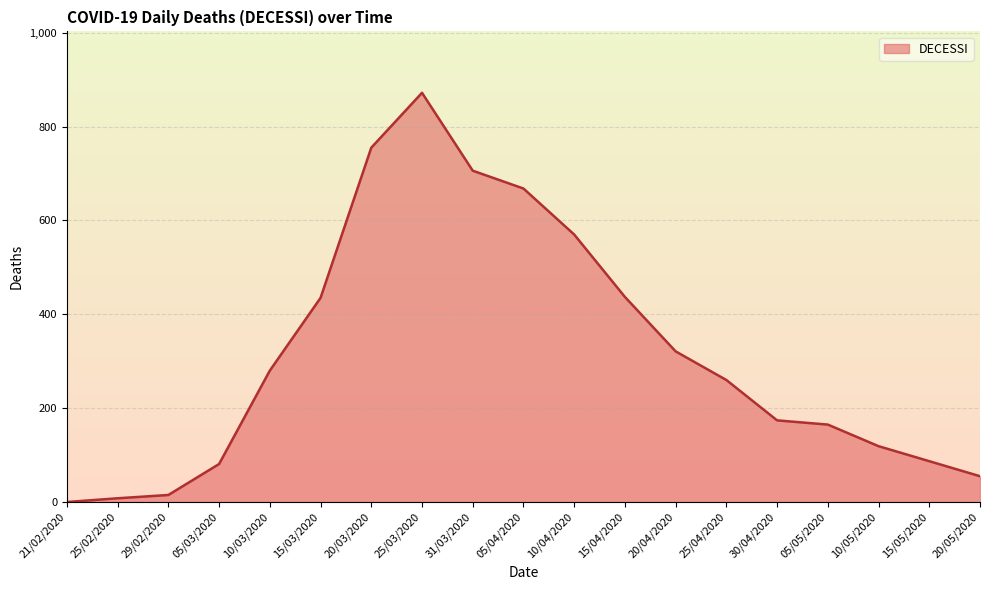

The chart shows a value of 137 at 05/03/2020. True or false?

False